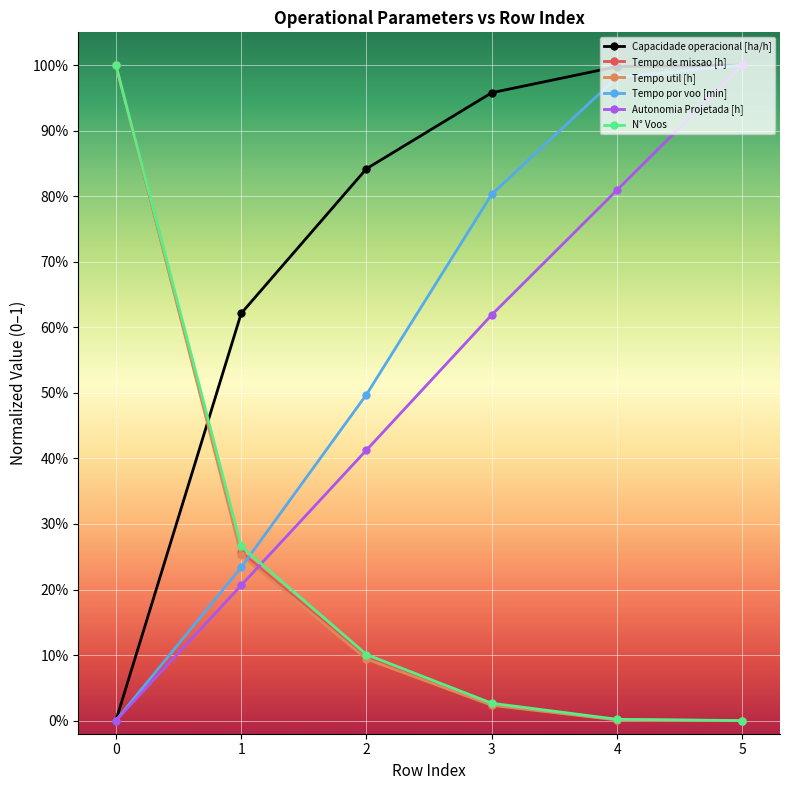

How many intersections are there between Autonomia Projetada [h] and N° Voos?

1